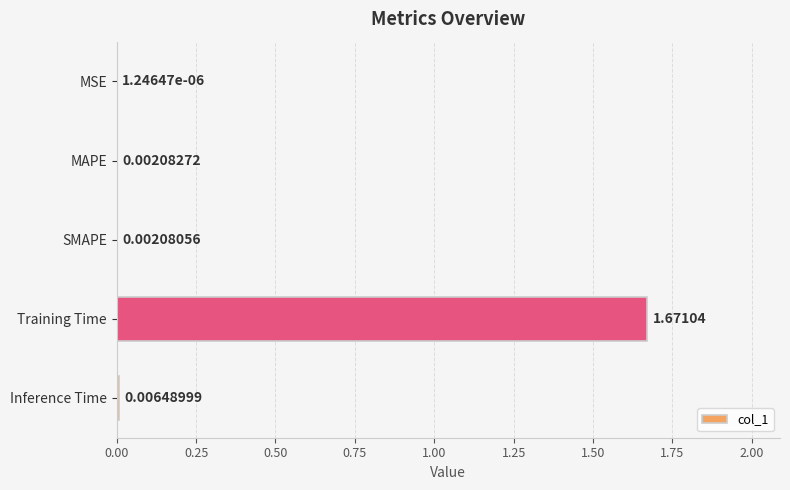

At which label is the value closest to 0?

MSE